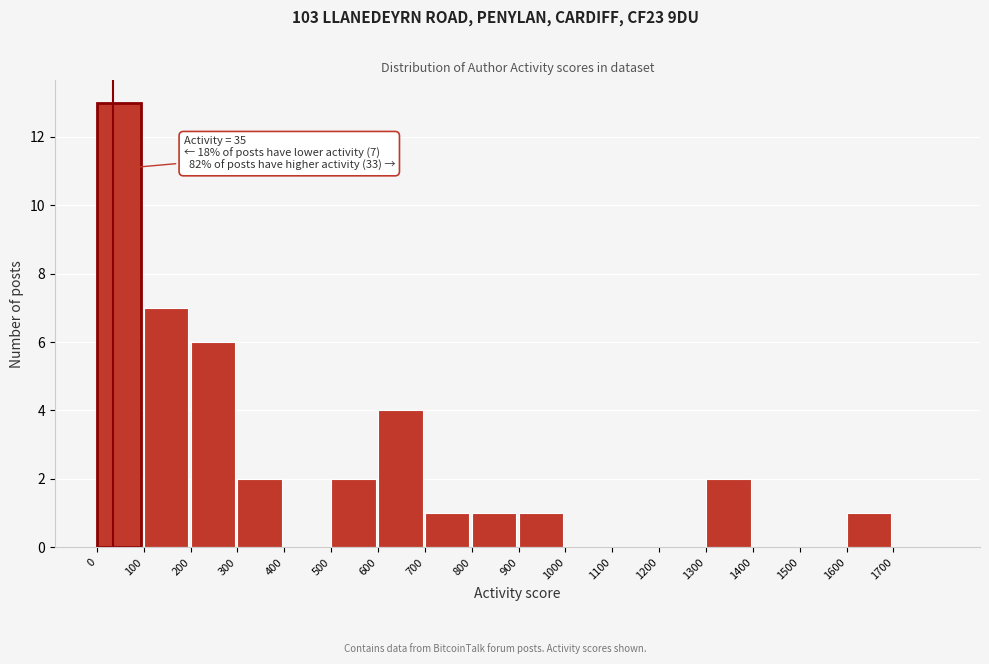

Which range on the x-axis has the tallest bar?

0 to 100